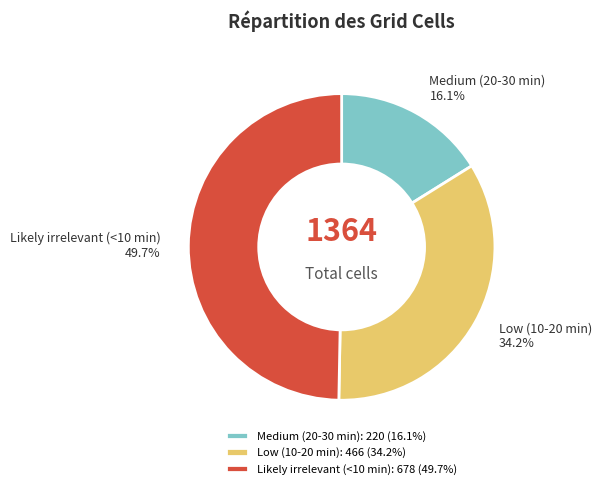

Count the number of slices in the pie.

3